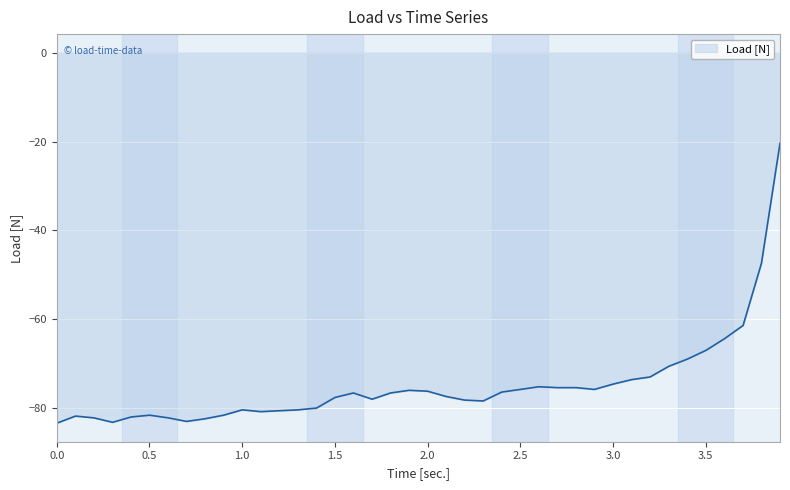

What is the difference between the maximum and minimum values?

63.0